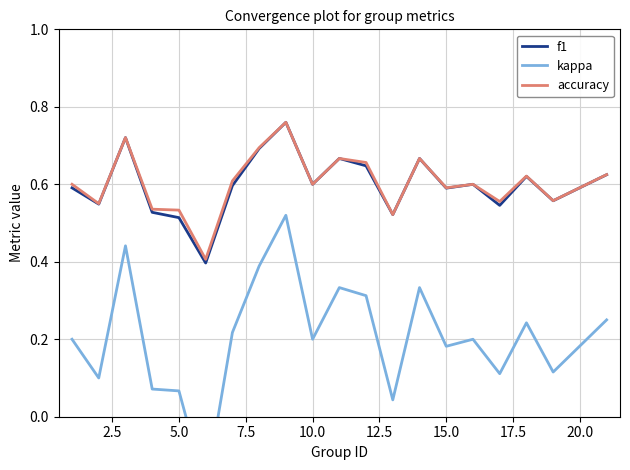

True or false: f1 has a value of 0.6 at 15.0.

True